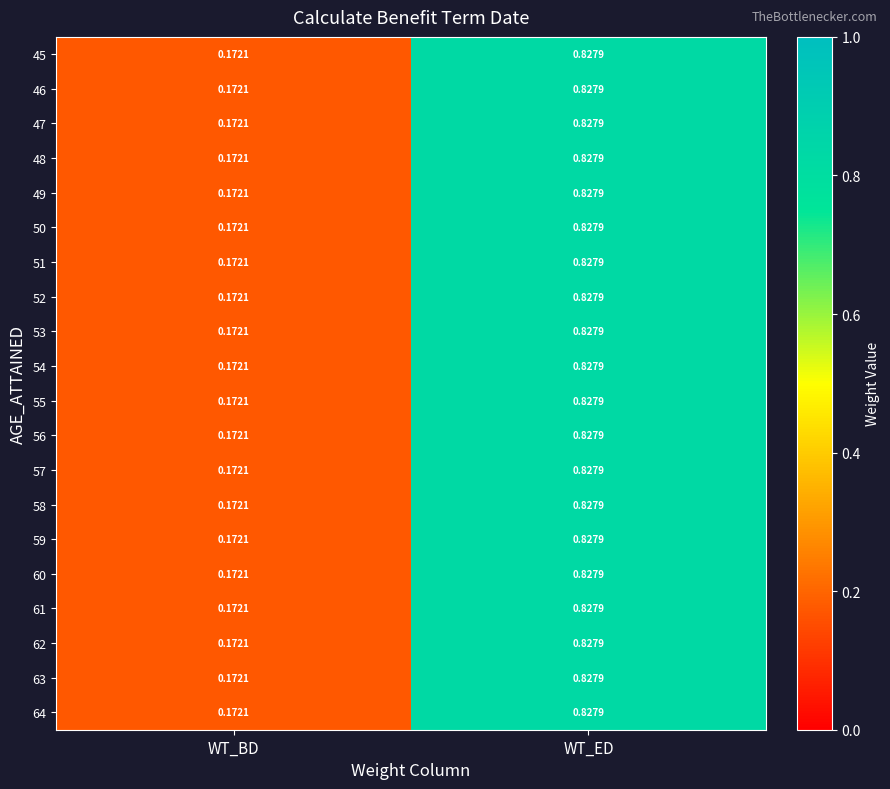

At which label is 61 closest to 0?

WT_BD